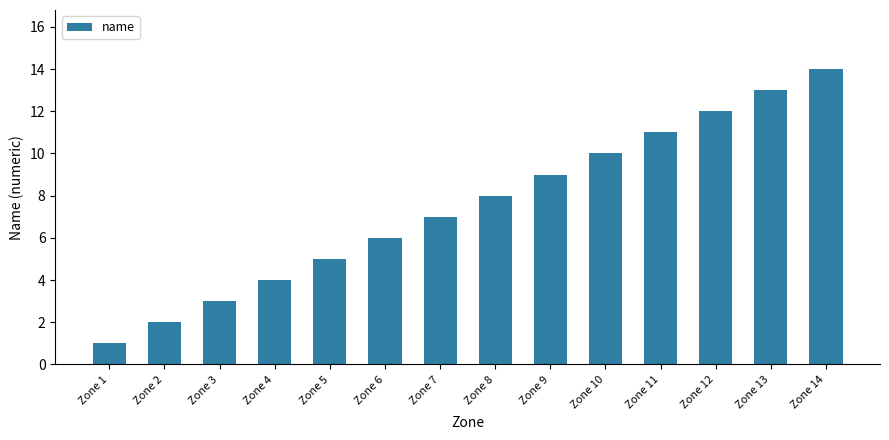

List the labels in order of value, largest first.

Zone 14, Zone 13, Zone 12, Zone 11, Zone 10, Zone 9, Zone 8, Zone 7, Zone 6, Zone 5, Zone 4, Zone 3, Zone 2, Zone 1